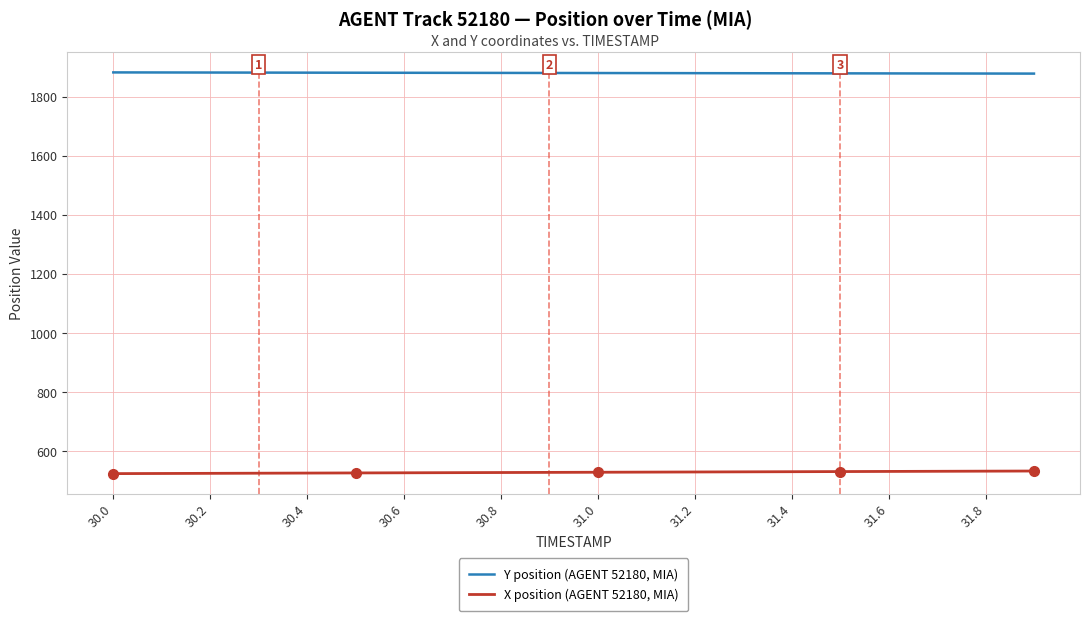

True or false: X position (AGENT 52180, MIA) and Y position (AGENT 52180, MIA) intersect in this chart.

False